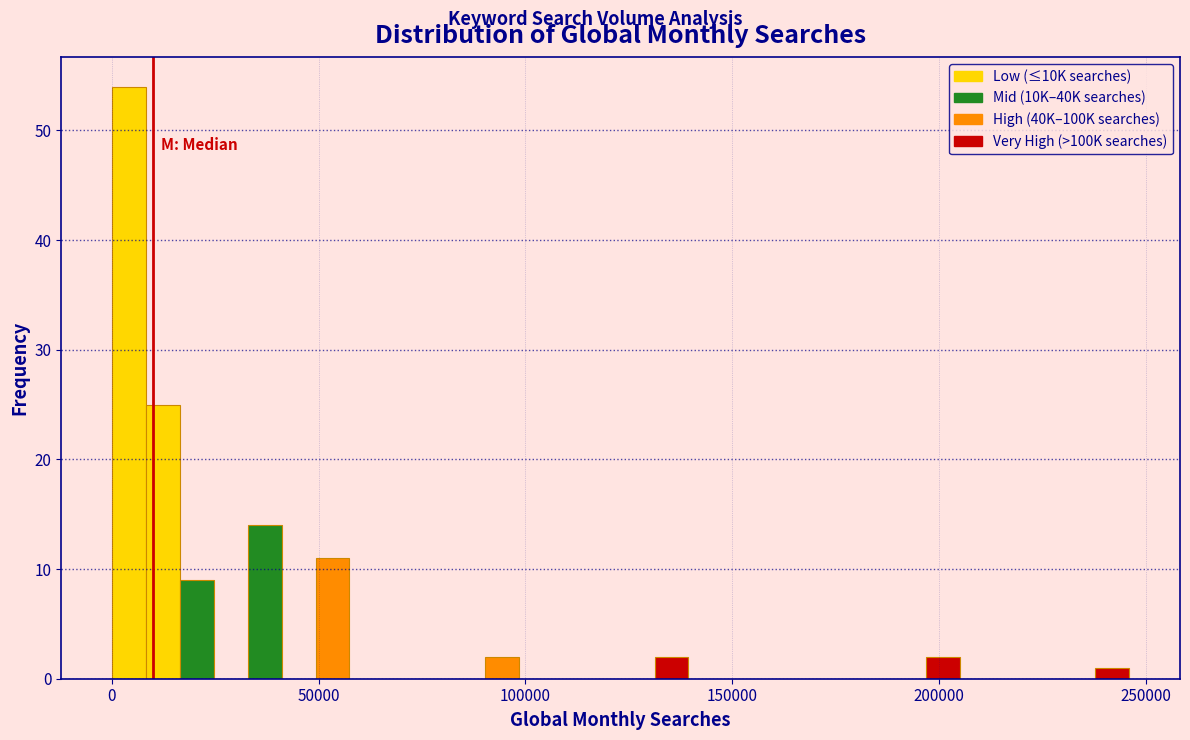

Around what value on the x-axis is the tallest bar? Give the approximate position of its centre, as read against the axis.

5000